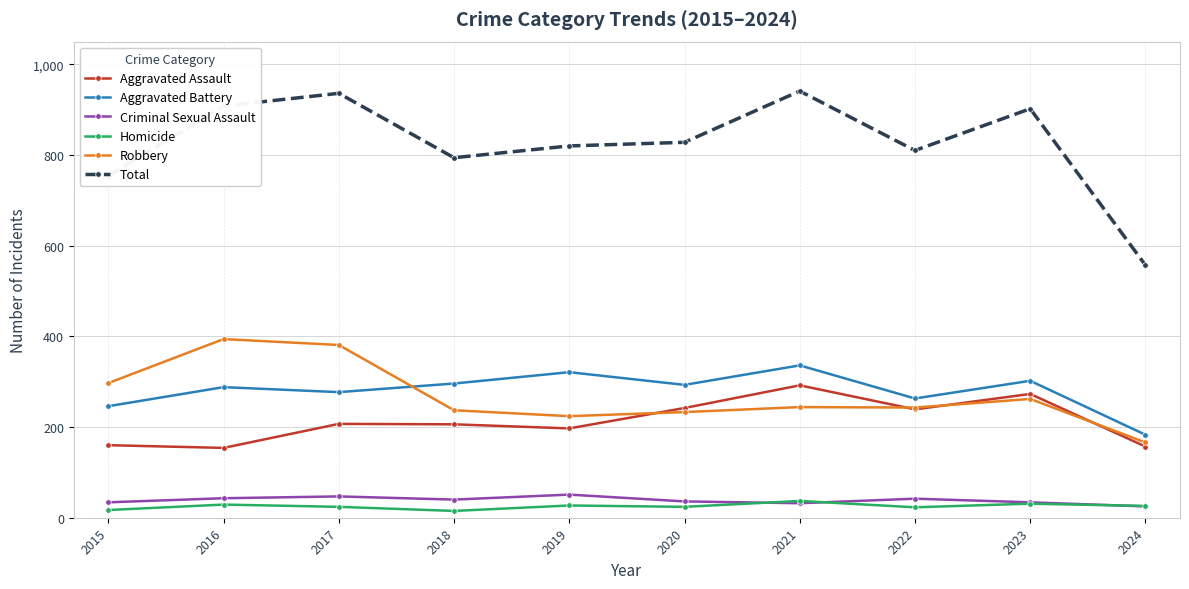

What is the approximate value of Total at 2016, to the nearest 5?

910